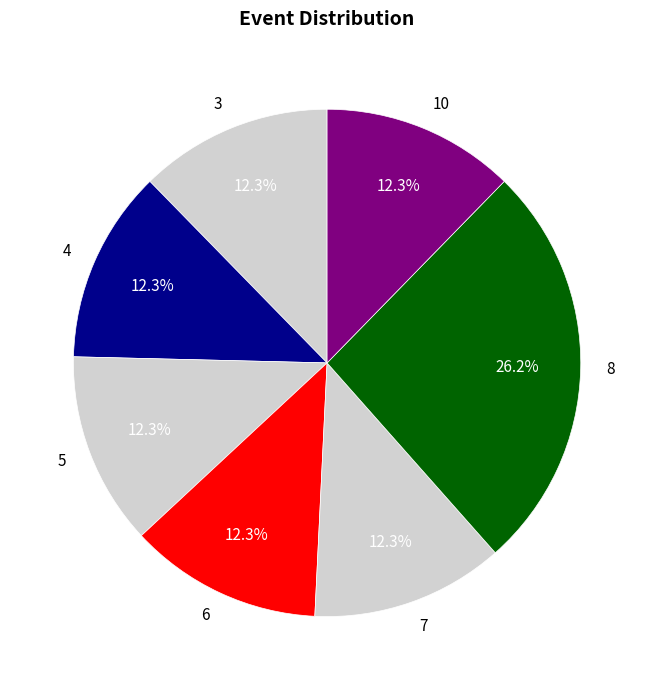

What is the ratio of the value at 8 to the value at 5?

2.1